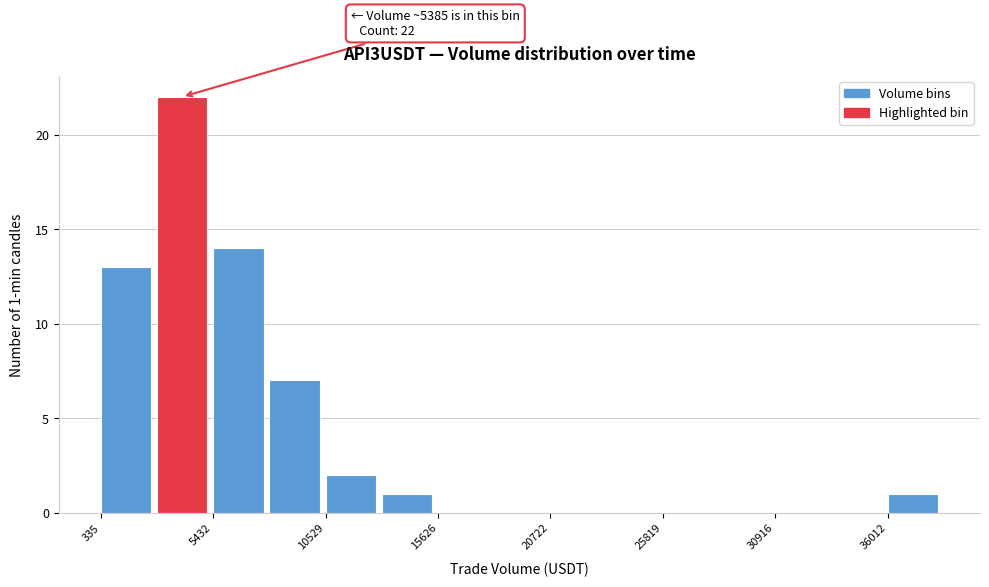

Around what value on the x-axis is the tallest bar? Give the approximate position of its centre, as read against the axis.

4000